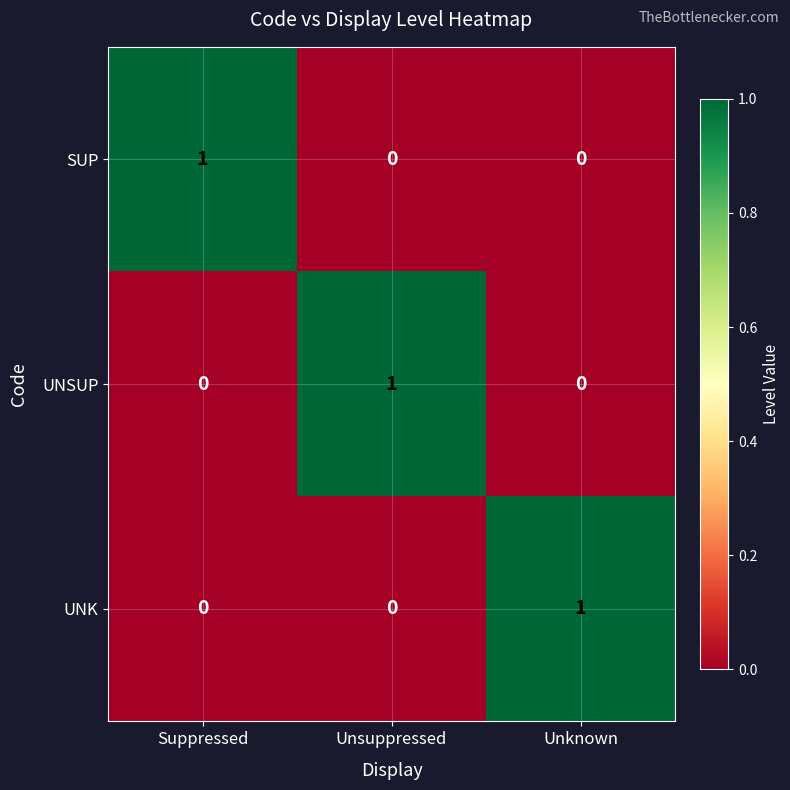

At how many categories does at least one series exceed 0?

3